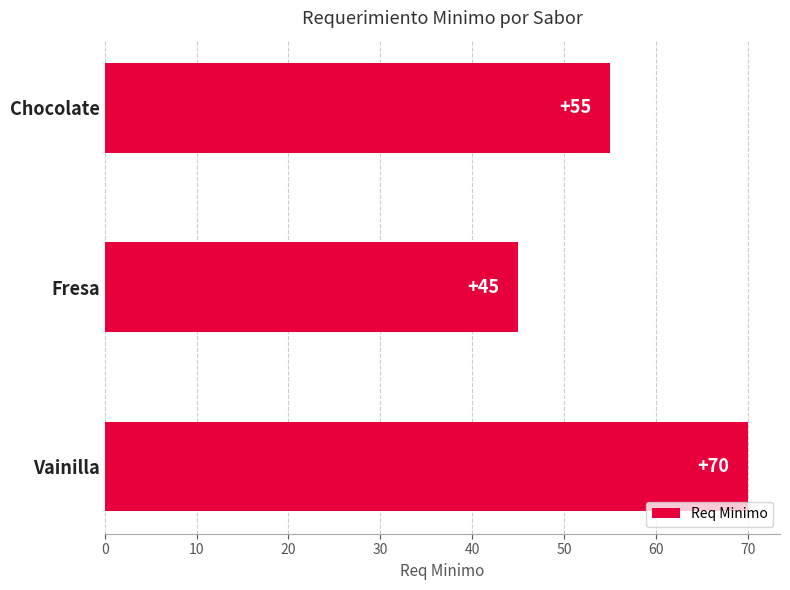

True or false: the data shows 74 at Chocolate.

False